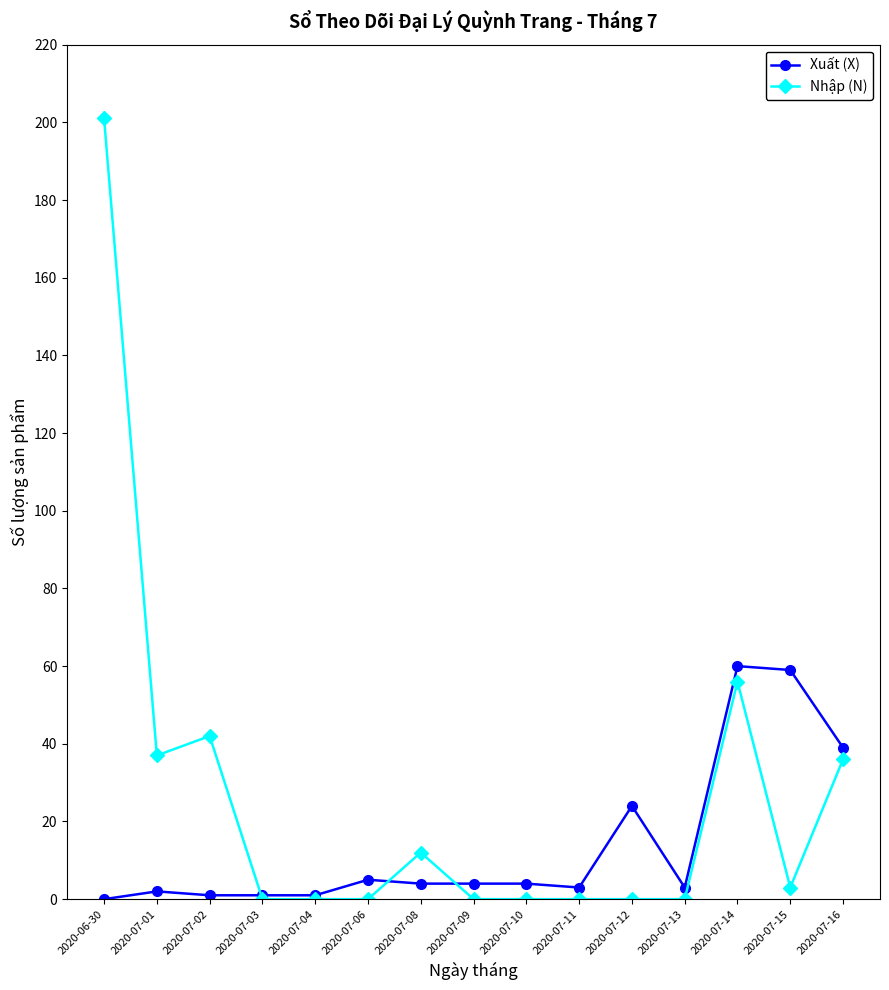

What are all the series names shown in the legend?

Xuất (X), Nhập (N)